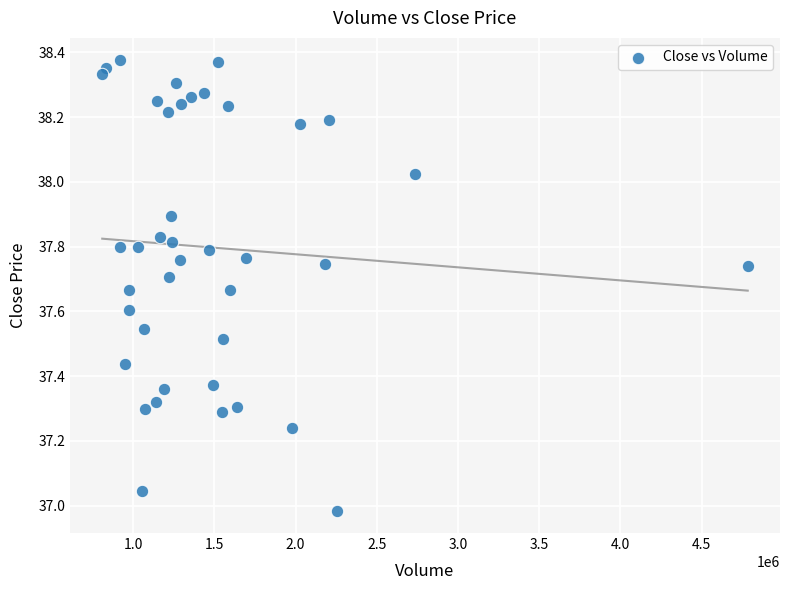

What is the range of X values (max minus min)?

3973559.0